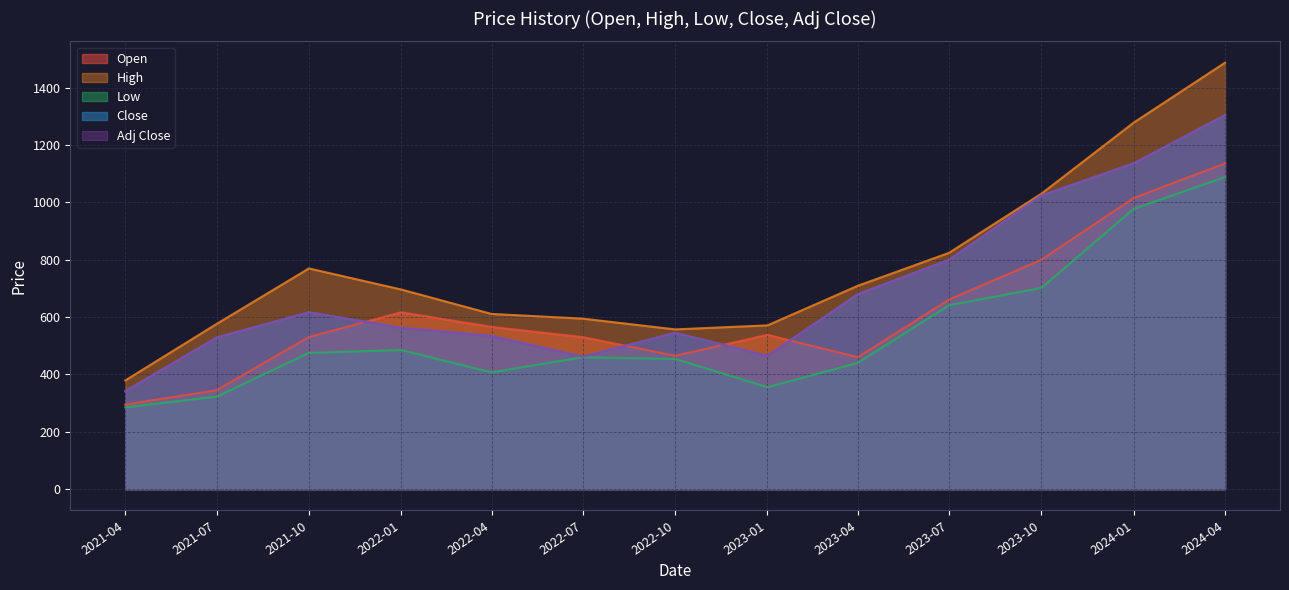

Which series changed the most between 2021-04 and 2022-10?

Close